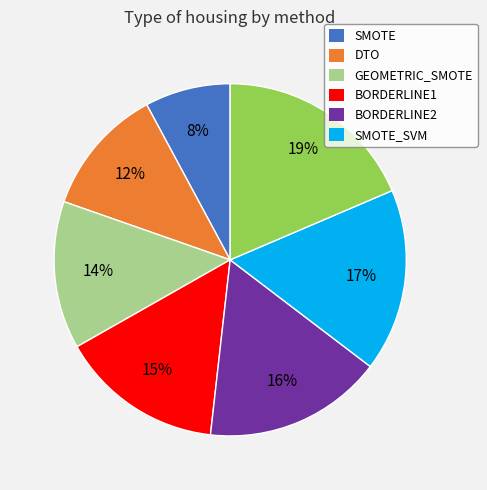

To the nearest percent, what is the average slice percentage?

14%